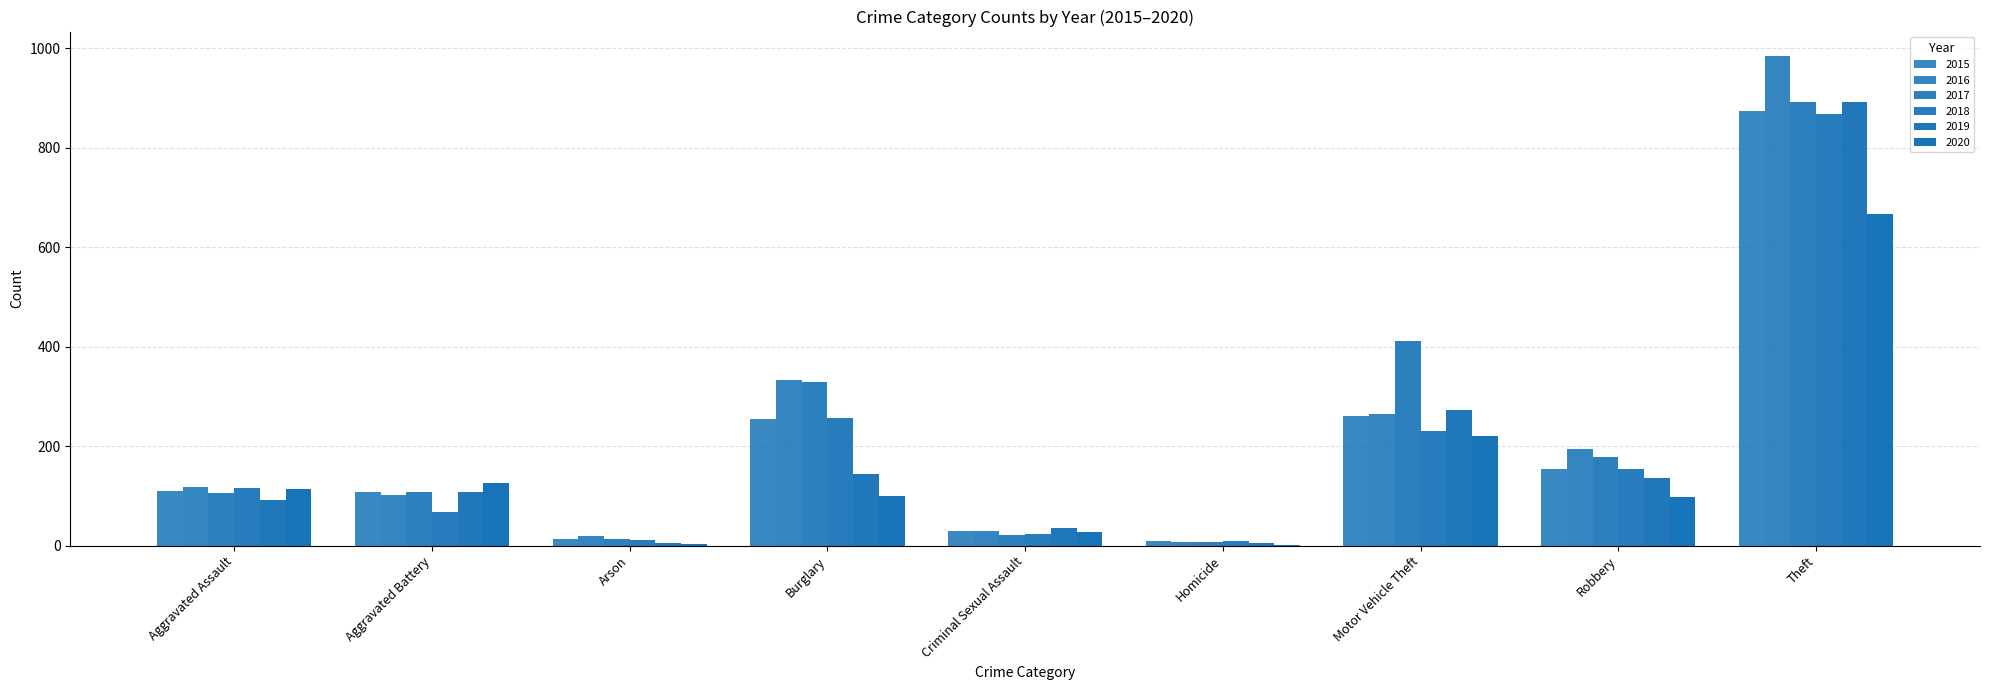

What is the sum of the 2016 values at Aggravated Battery and Criminal Sexual Assault?

132